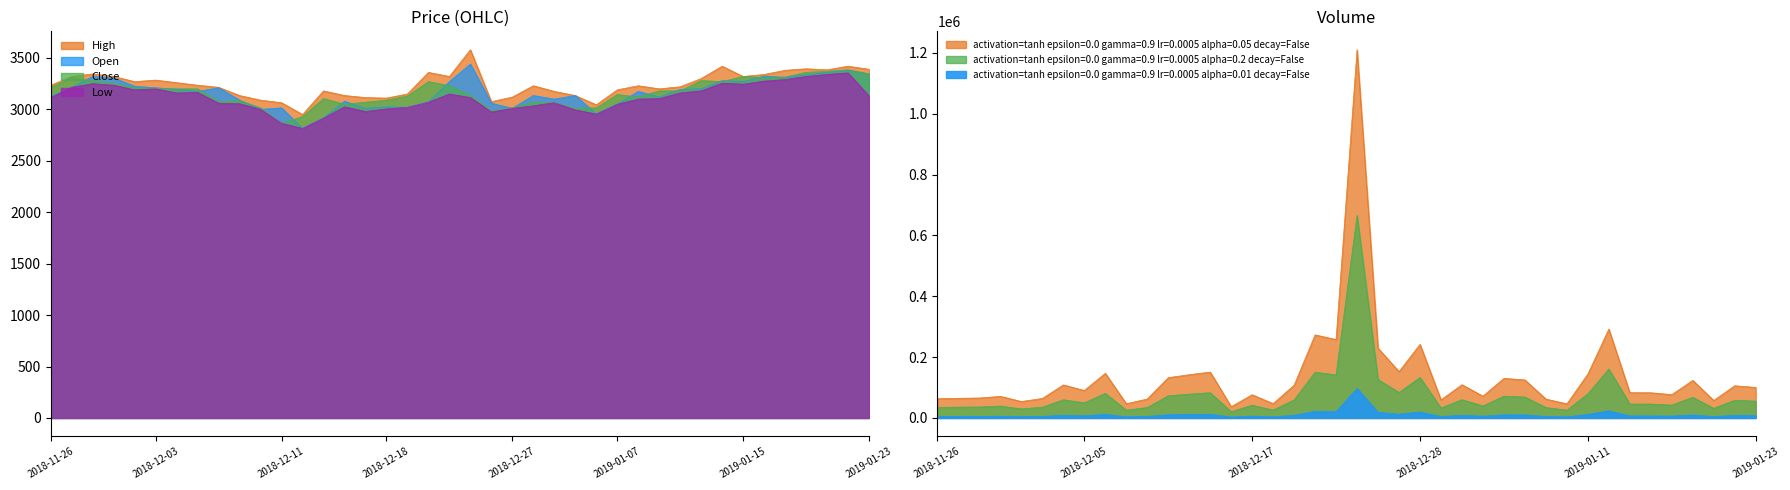

At which category does Low reach its first local peak?

2018-11-28